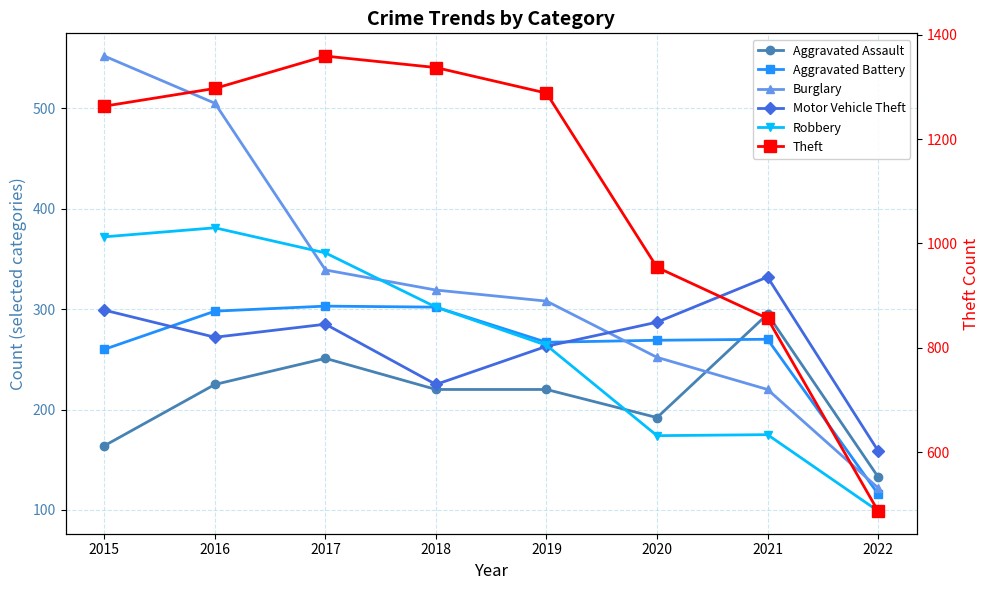

Reading left to right, extract all data points from this chart.

Aggravated Assault: 2015=164	2016=225	2017=251	2018=220	2019=220	2020=192	2021=295	2022=133
Aggravated Battery: 2015=260	2016=298	2017=303	2018=302	2019=267	2020=269	2021=270	2022=116
Burglary: 2015=552	2016=505	2017=339	2018=319	2019=308	2020=252	2021=220	2022=122
Motor Vehicle Theft: 2015=299	2016=272	2017=285	2018=225	2019=263	2020=287	2021=332	2022=159
Robbery: 2015=372	2016=381	2017=356	2018=302	2019=264	2020=174	2021=175	2022=99
Theft: 2015=1263	2016=1297	2017=1359	2018=1337	2019=1288	2020=954	2021=856	2022=487